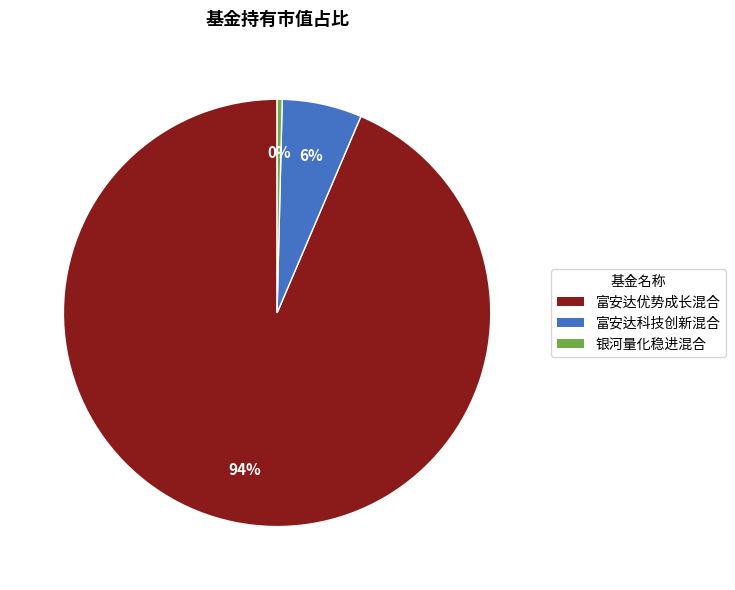

Combined, do 富安达优势成长混合 and 银河量化稳进混合 account for over 50%?

Yes